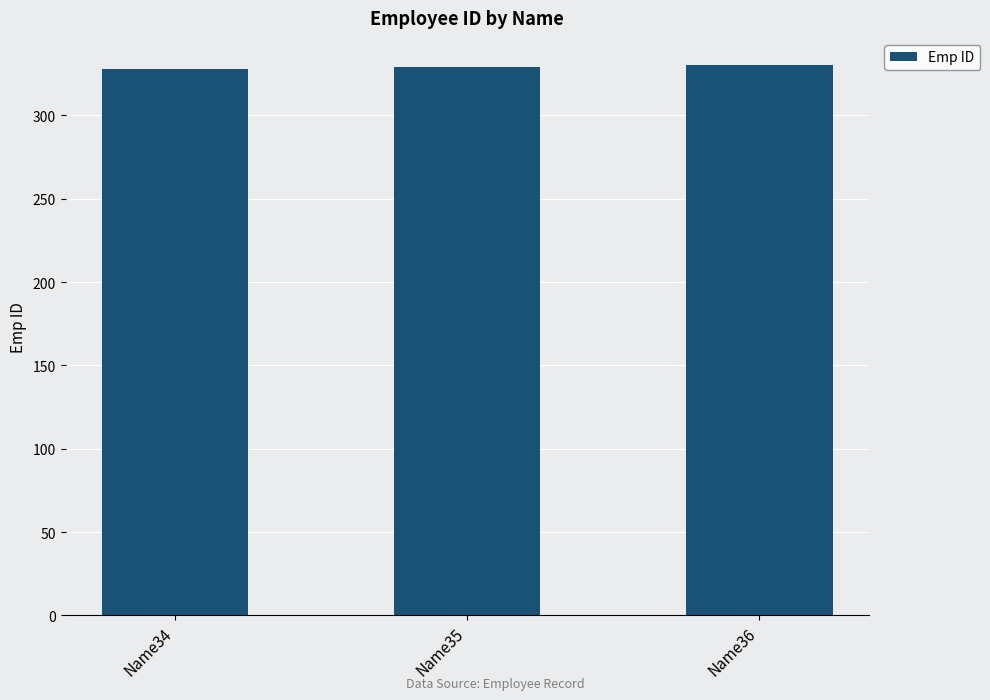

What is the value of the 3rd bar from the left?

330